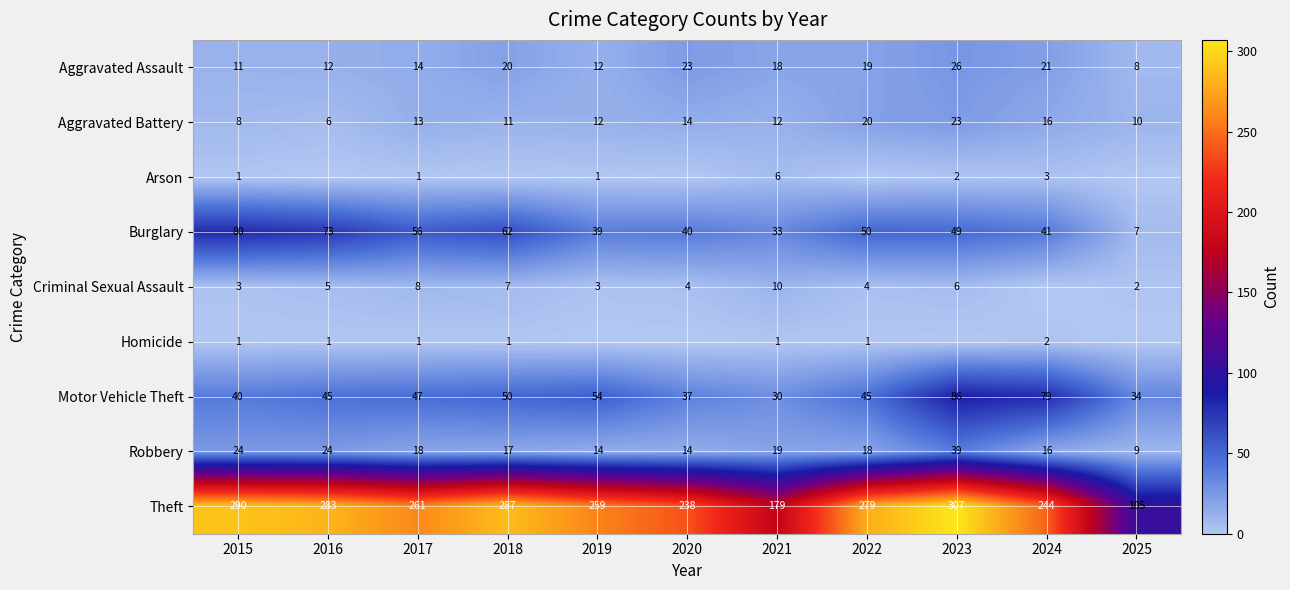

What is the difference between the highest and lowest values at 2024?

244